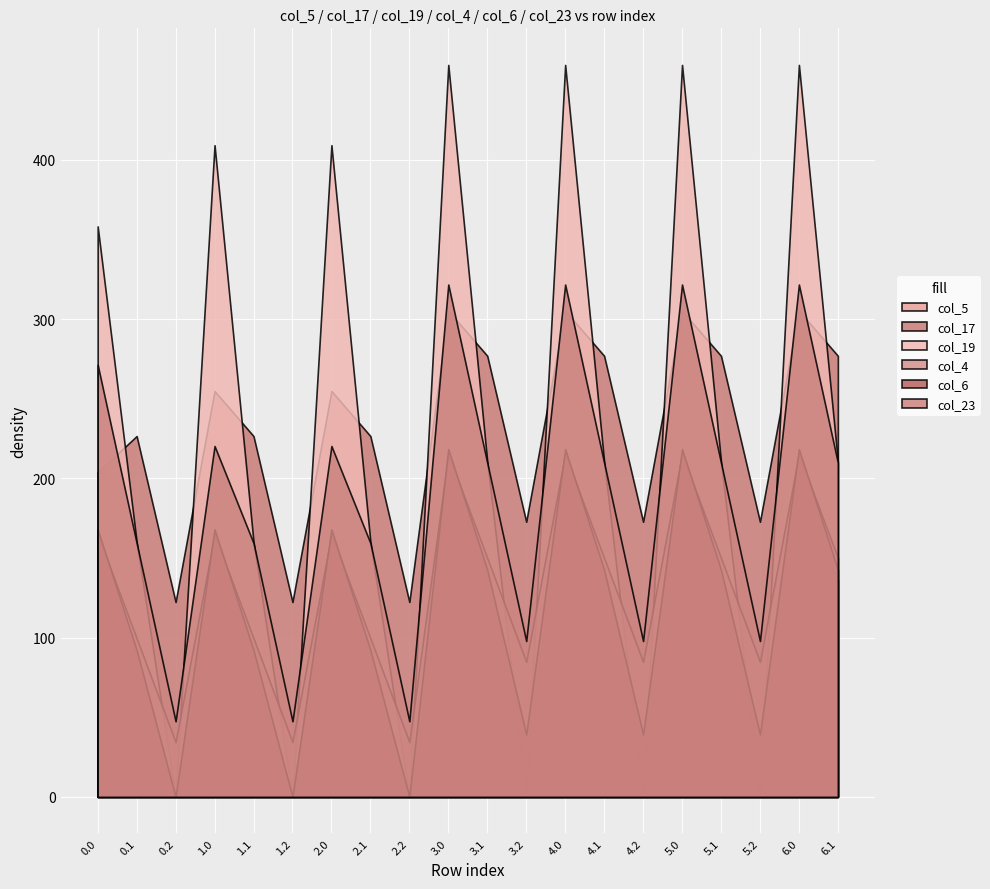

How many categories are shown in the chart?

20